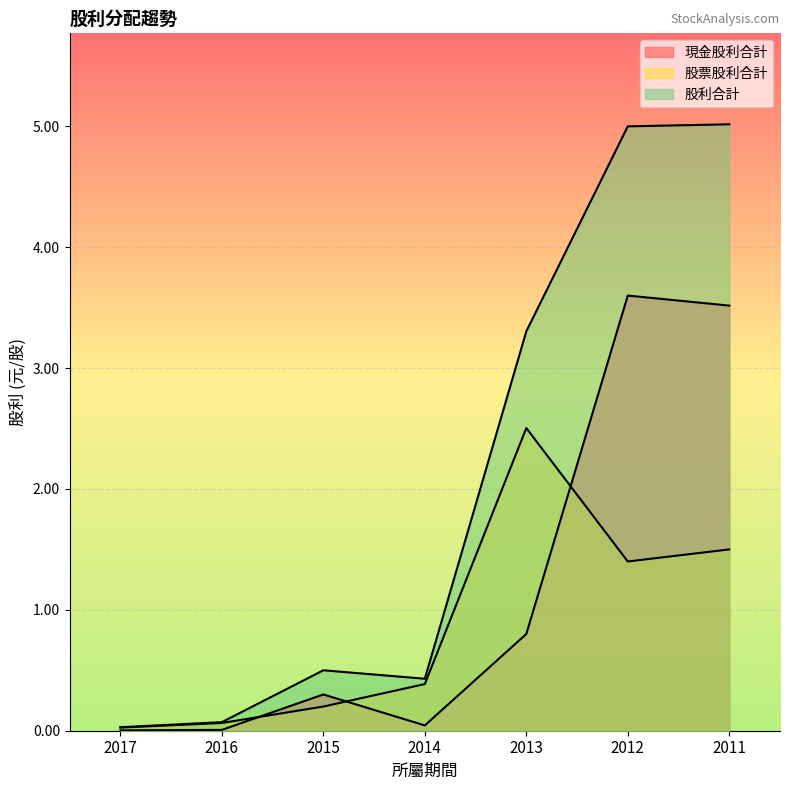

How many series are shown in this chart?

3